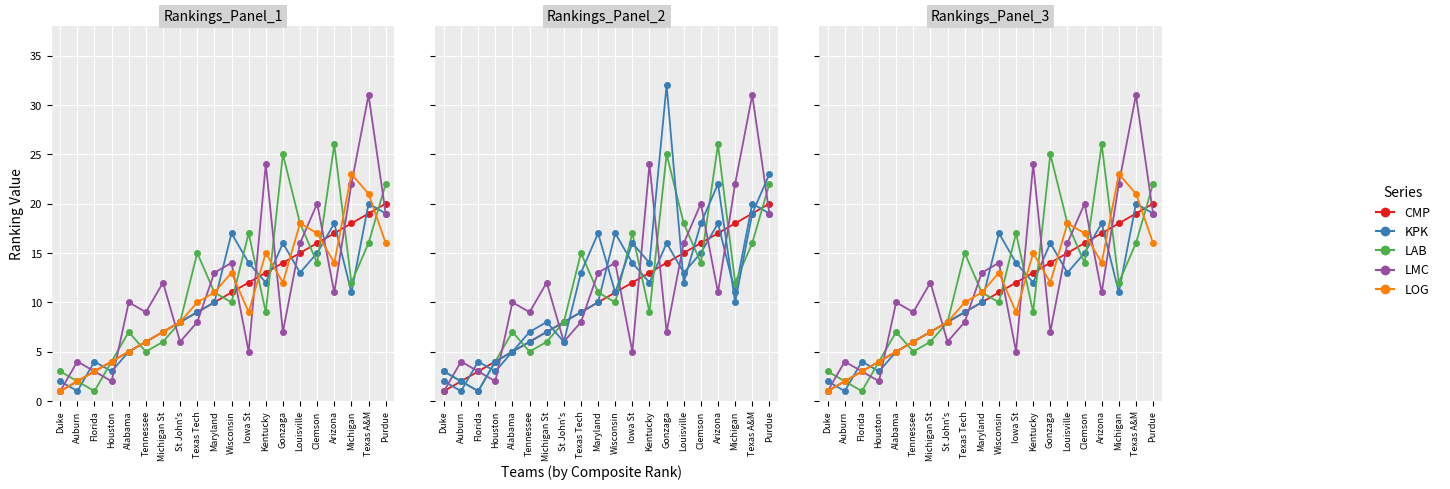

What is the maximum value shown in the chart?

32